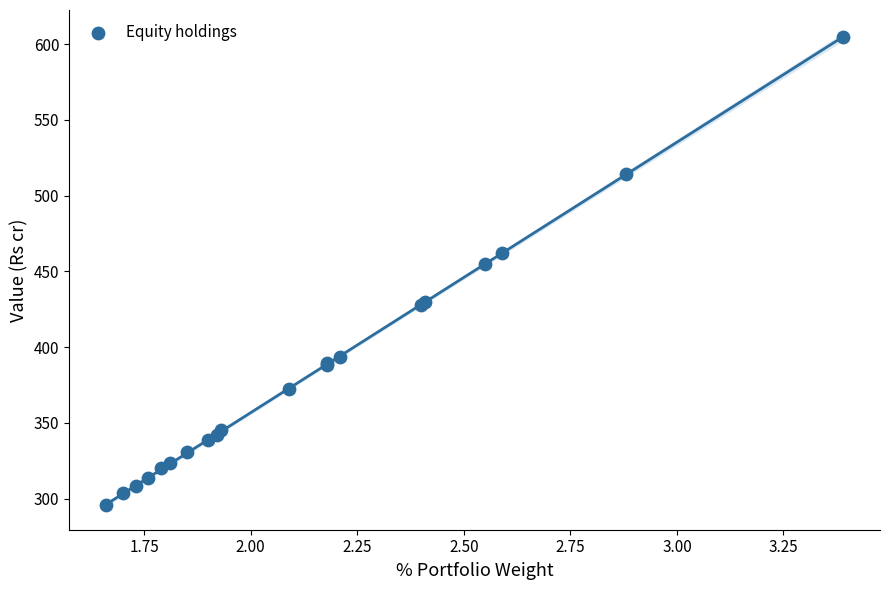

What Y value in the scatter plot is closest to 450?

455.1